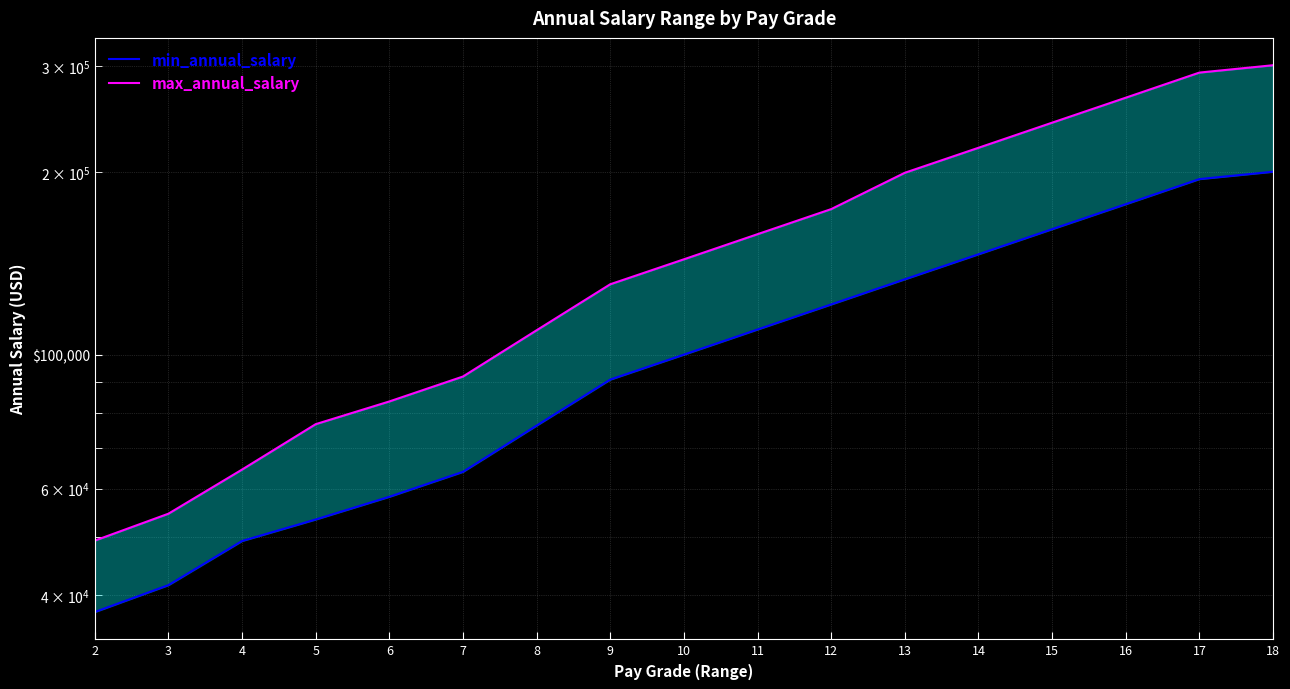

What is the maximum value shown in the chart?

300849